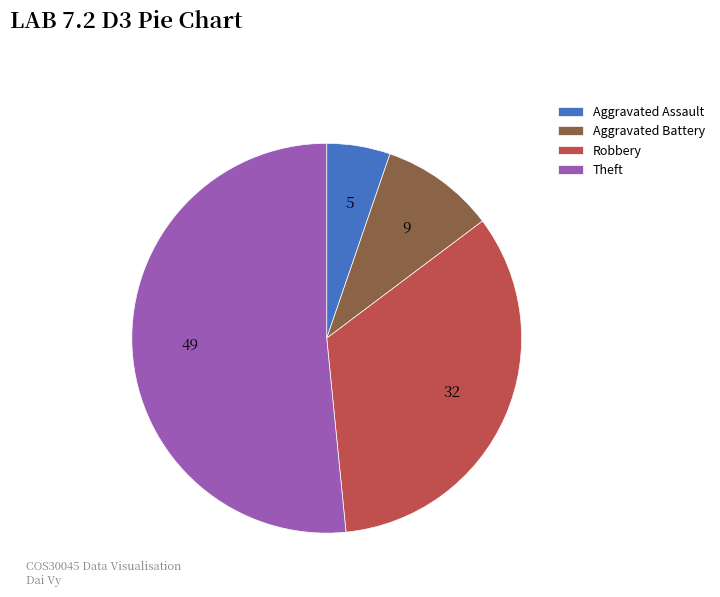

Between Theft and Robbery, which is larger?

Theft